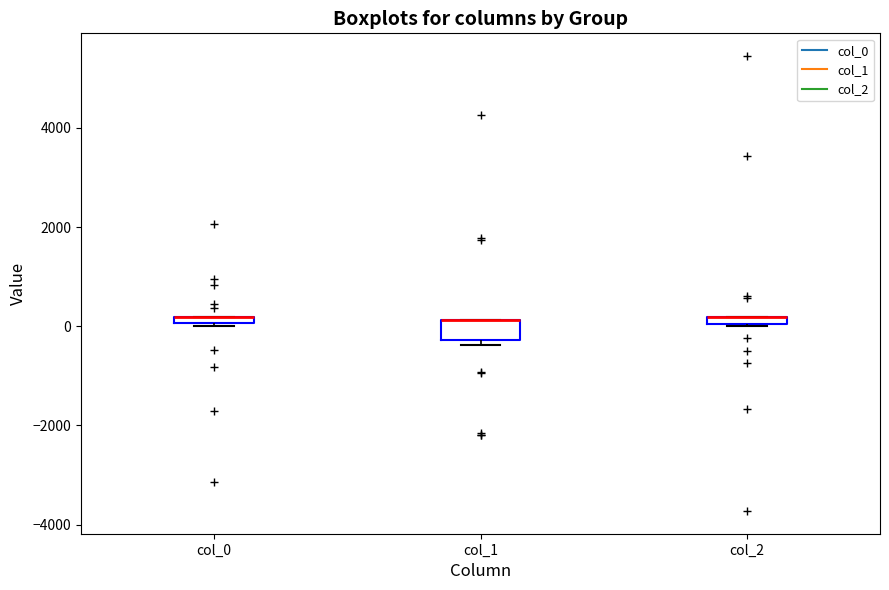

Which box is the tallest, from its lower edge to its upper edge?

col_1